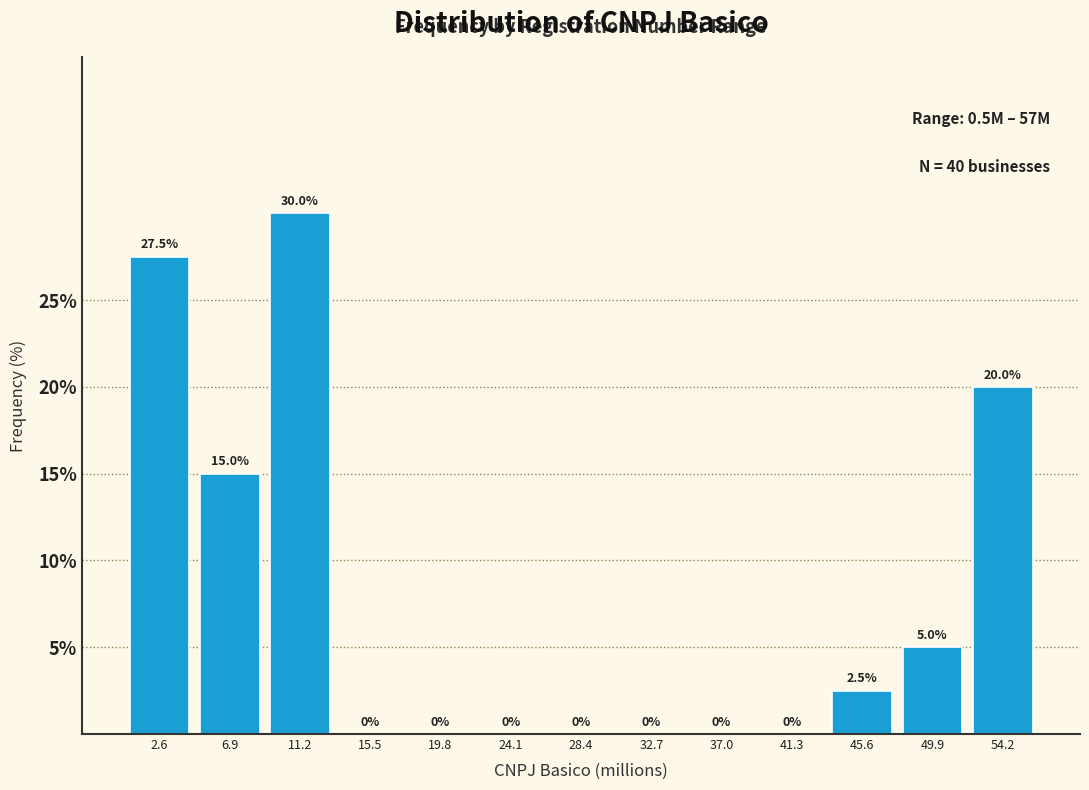

Reading left to right, transcribe this chart: for each bar, give the range it covers on the x-axis and its height. The bar edges are not printed on the chart, so give them approximately, as read against the axis.

0.5 to 5.0: 27.5
5.0 to 9.0: 15.0
9.0 to 13.5: 30.0
13.5 to 17.5: 0.0
17.5 to 22.0: 0.0
22.0 to 26.5: 0.0
26.5 to 30.5: 0.0
30.5 to 35.0: 0.0
35.0 to 39.0: 0.0
39.0 to 43.5: 0.0
43.5 to 47.5: 2.5
47.5 to 52.0: 5.0
52.0 to 56.5: 20.0